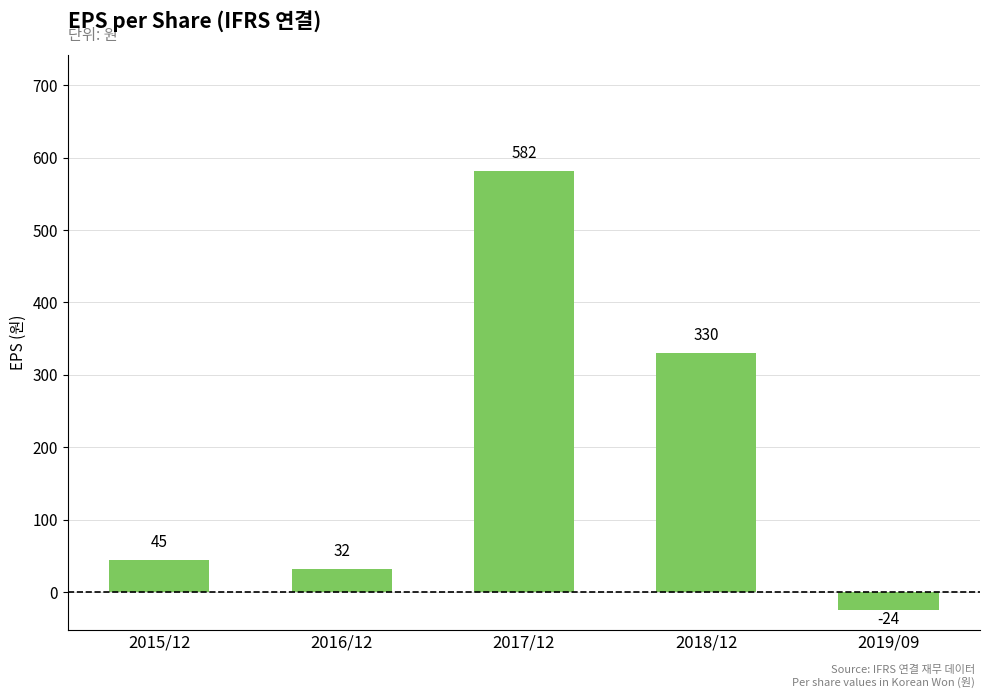

Rank the categories by value from lowest to highest.

2019/09, 2016/12, 2015/12, 2018/12, 2017/12